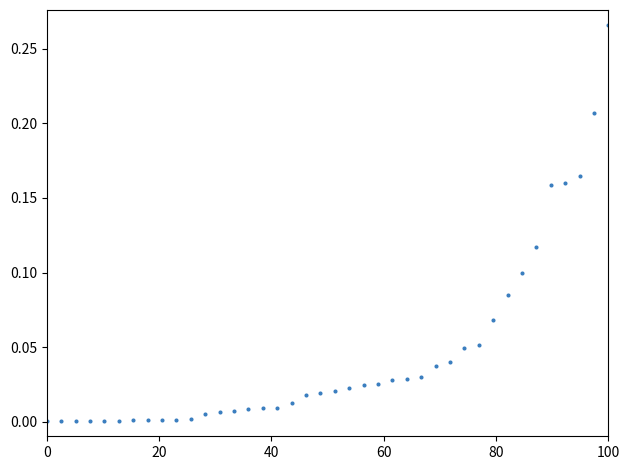

What is the range of X values (max minus min)?

100.0